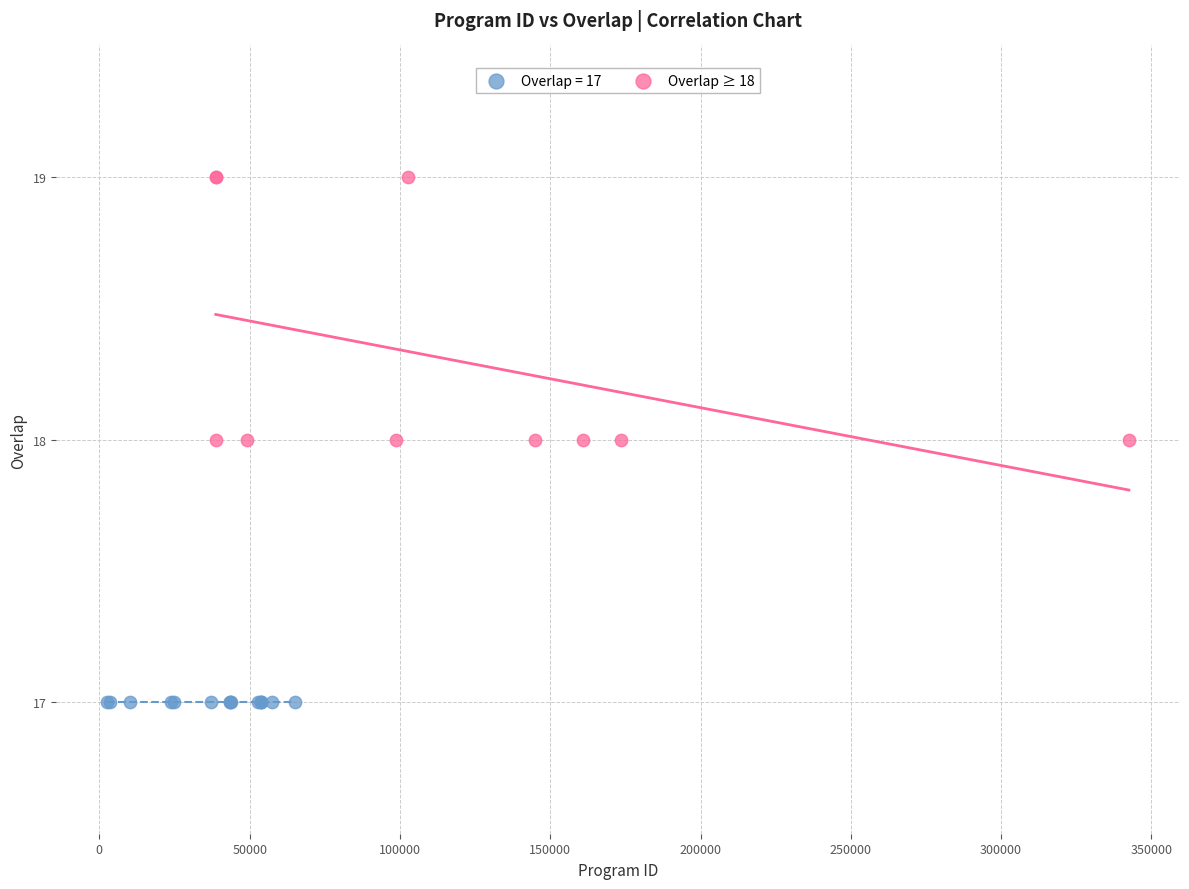

Which series reaches the minimum Y coordinate?

Overlap = 17